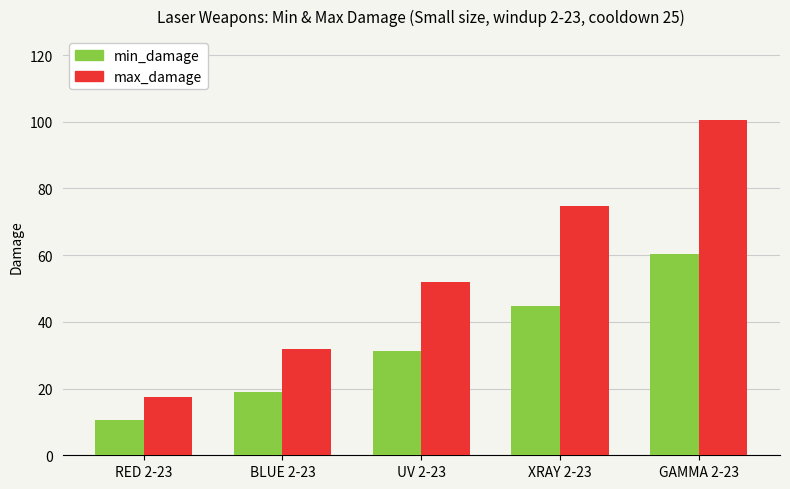

At how many categories does at least one series exceed 41?

3